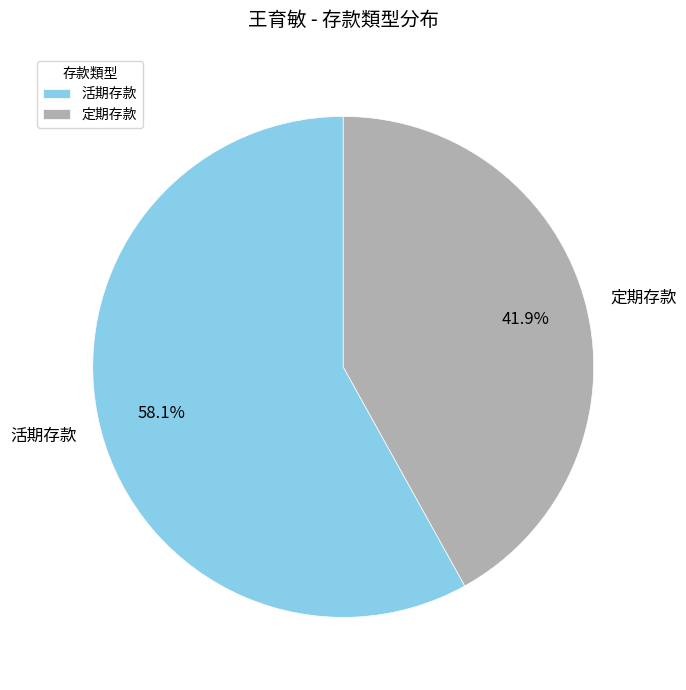

To the nearest percent, what is the combined percentage of 活期存款 and 定期存款?

100%